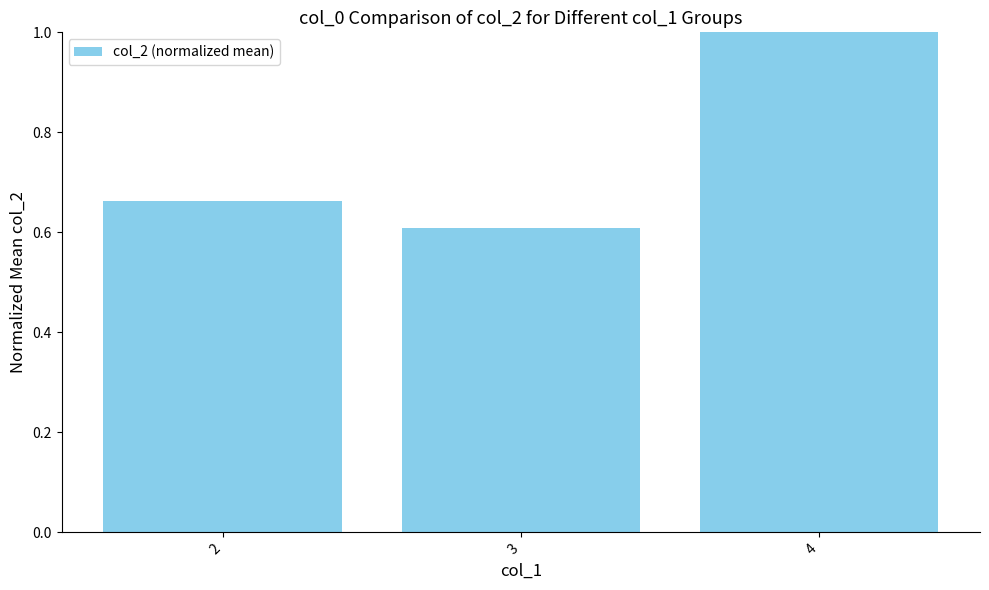

What is the change in value from 3 to 4?

+0.4